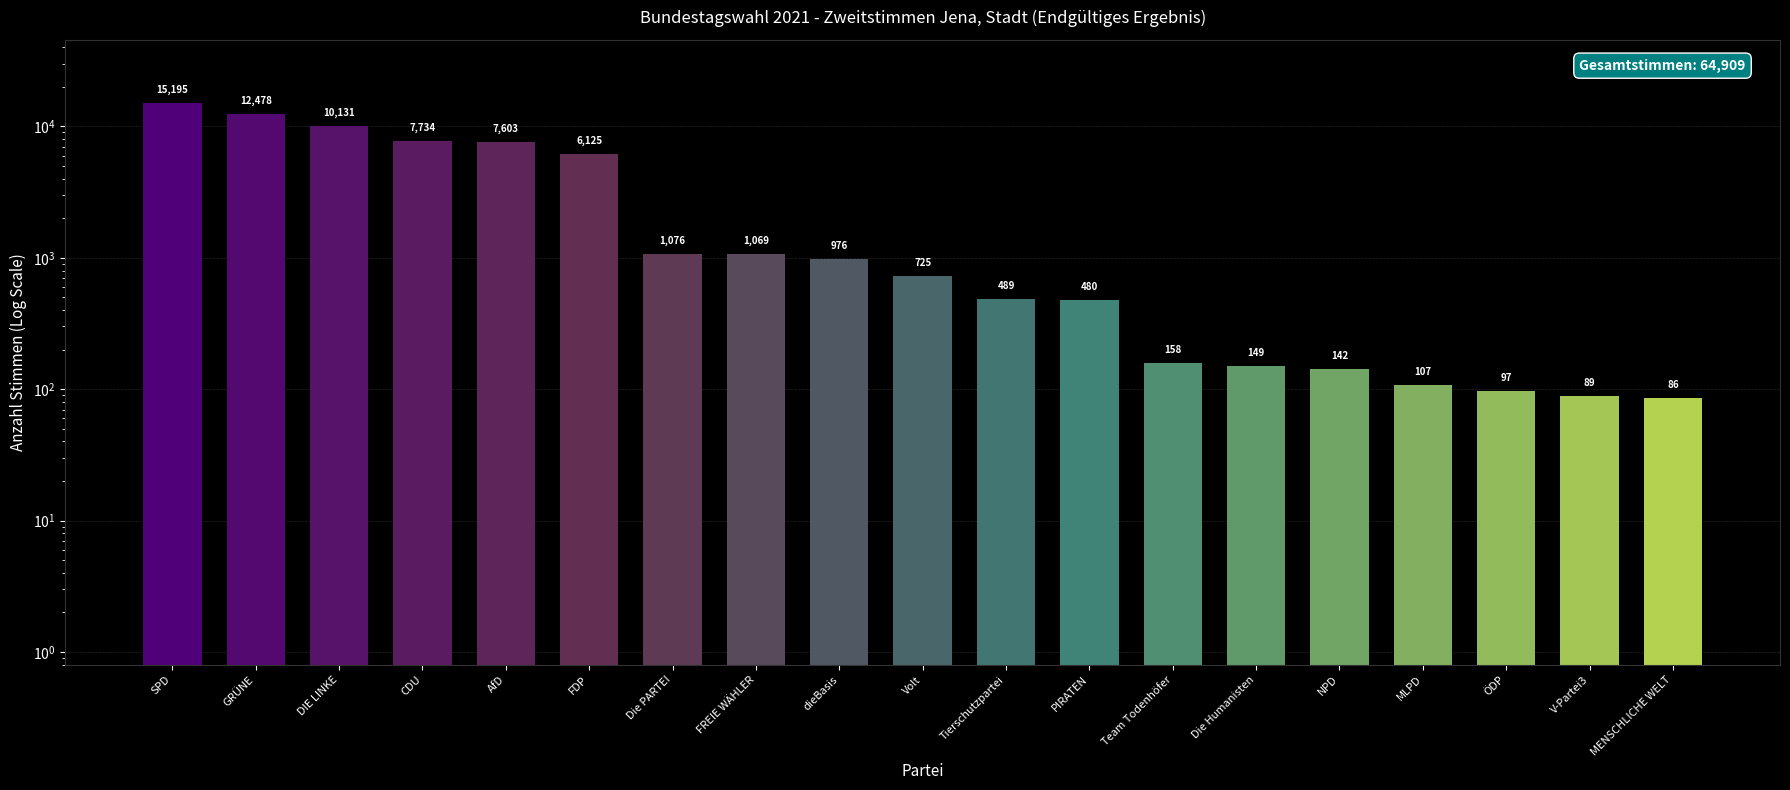

What is the change in value from GRÜNE to AfD?

-4875